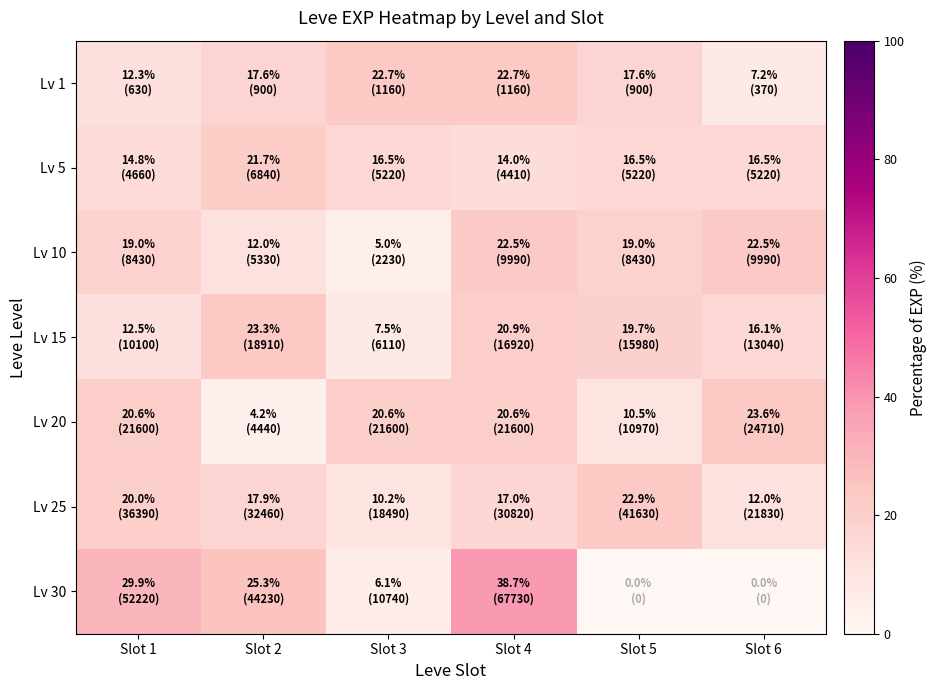

Rank the series by their maximum value, from highest to lowest.

Lv 30, Lv 20, Lv 15, Lv 25, Lv 1, Lv 10, Lv 5